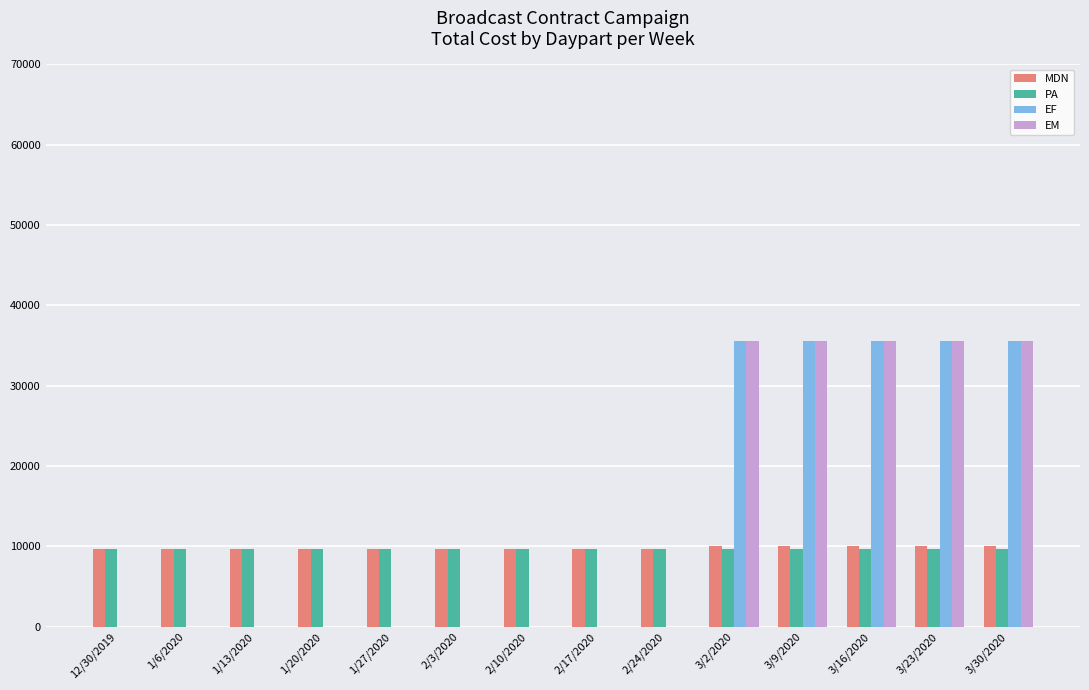

What is the total value across all series at 3/30/2020?

90659.3